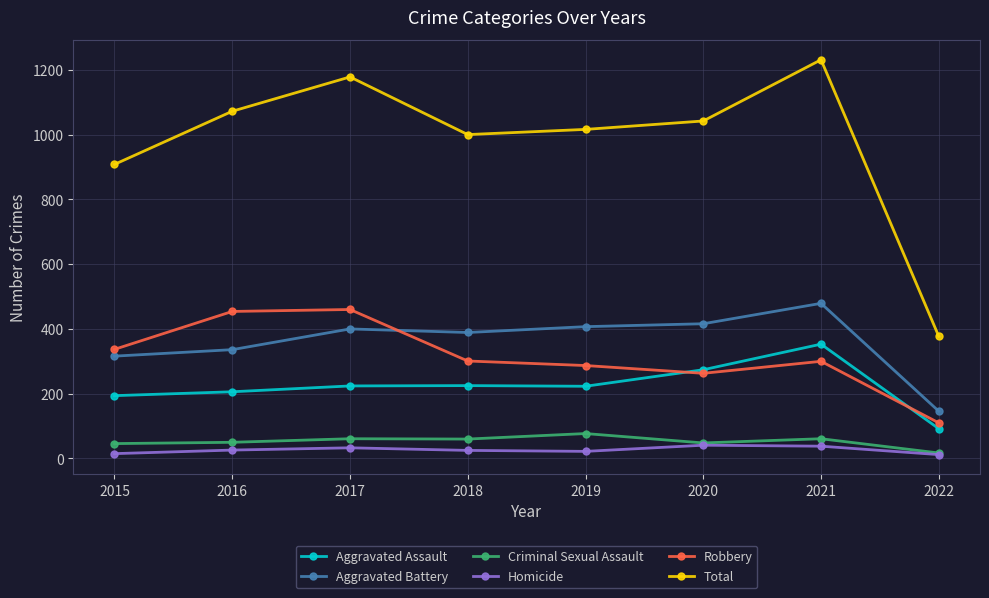

The value of Aggravated Battery at 2021 is 836. True or false?

False